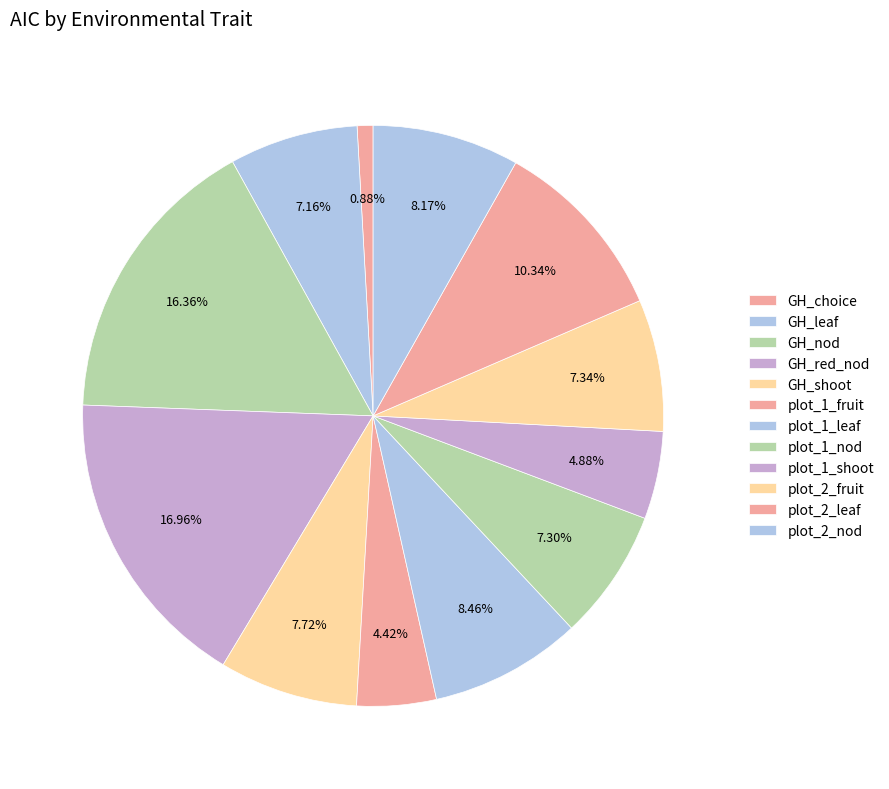

Combined, what portion of the pie is plot_2_nod and GH_red_nod?

25.1%